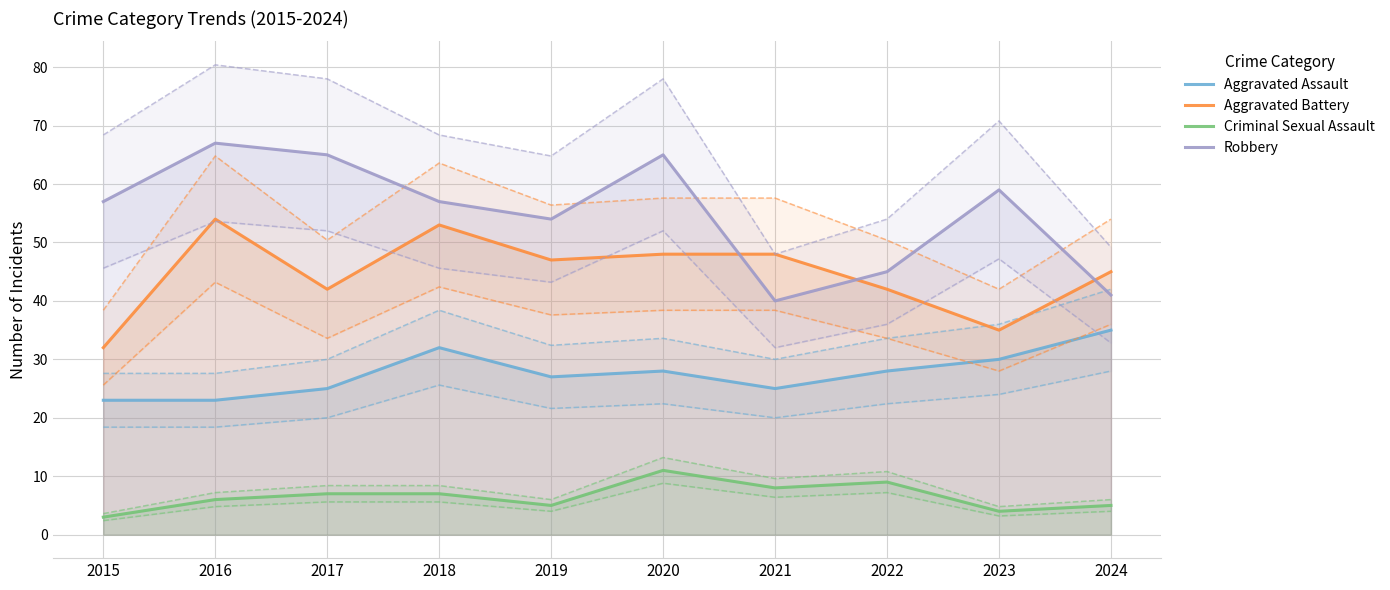

How many data points does each series have?

10